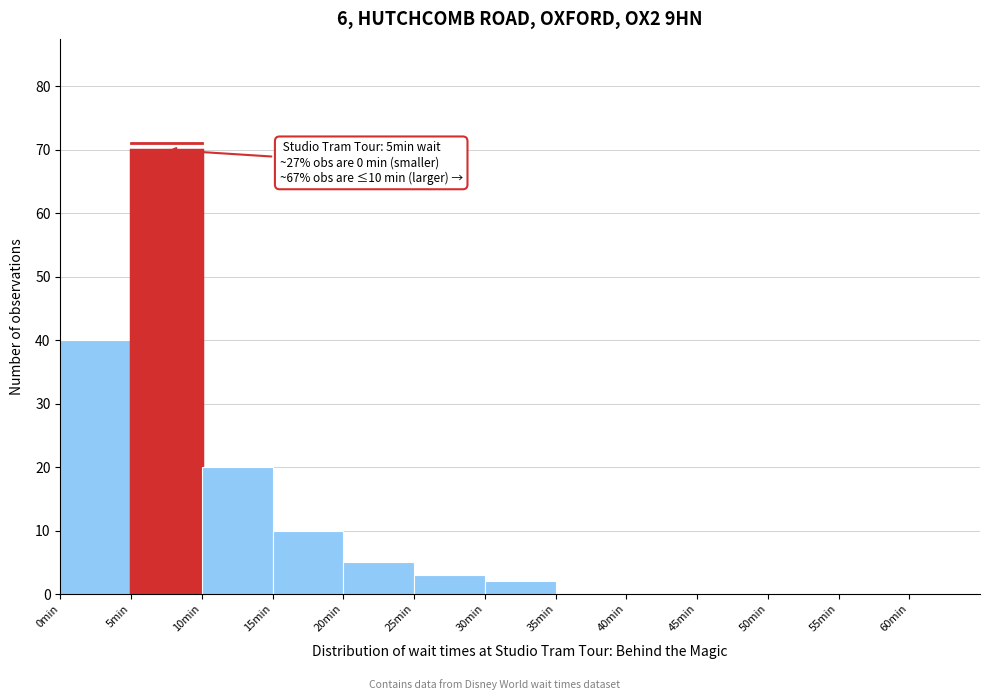

Over which range of the x-axis is the bar tallest?

5 to 10